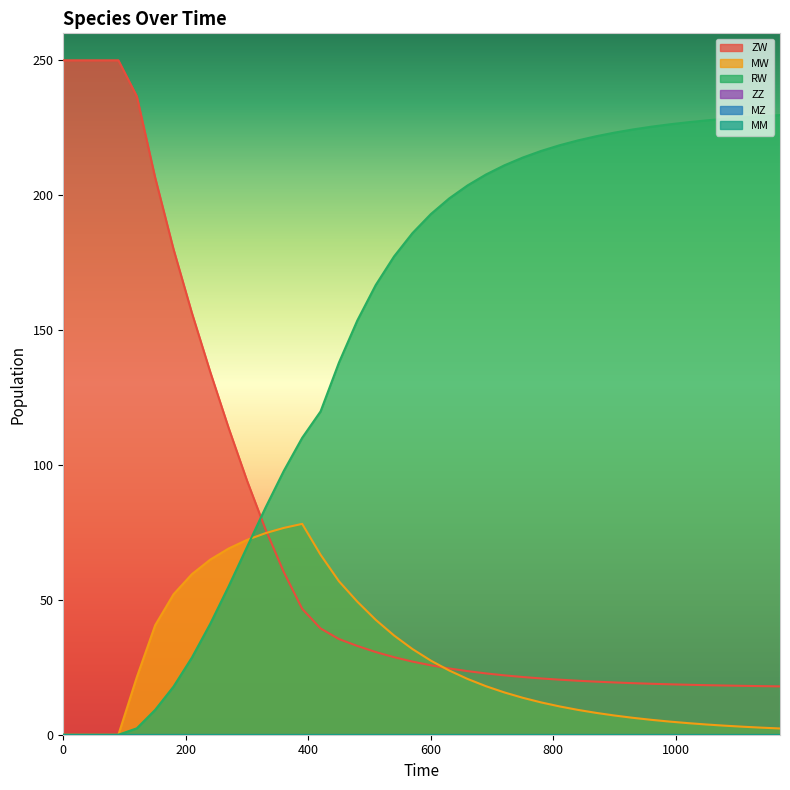

Read the RW value at 660.

203.6